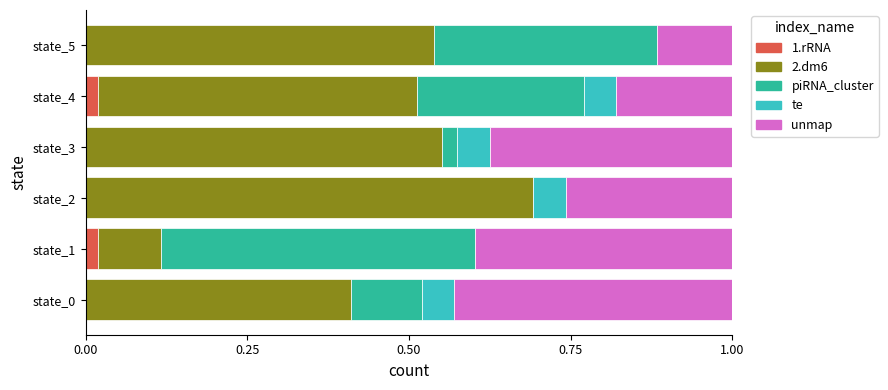

What is the total value across all series at state_4?

1.0